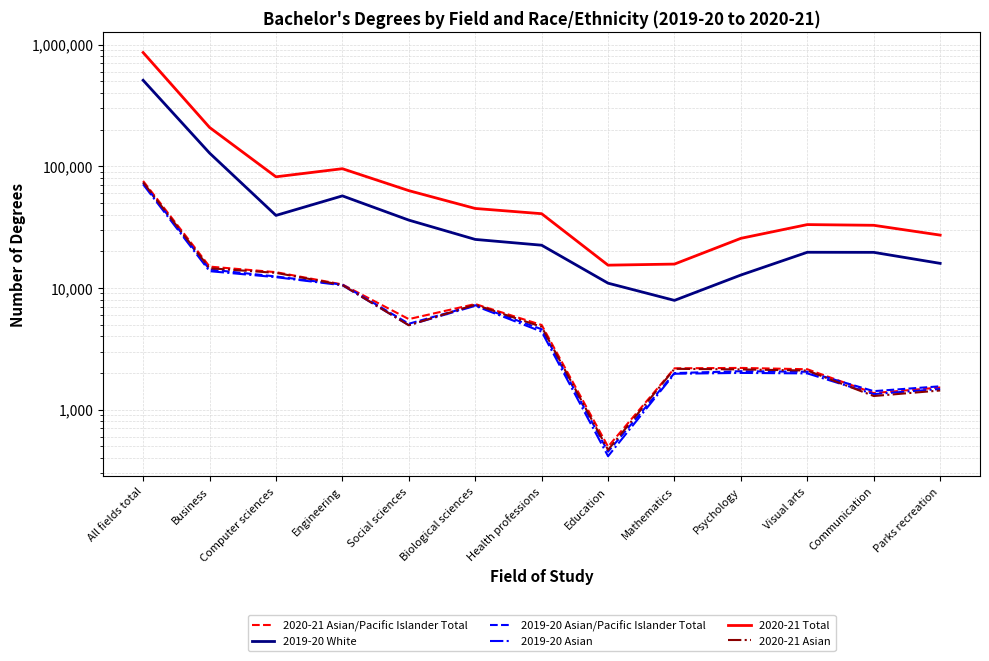

At which category is the sum across all series the highest?

All fields total